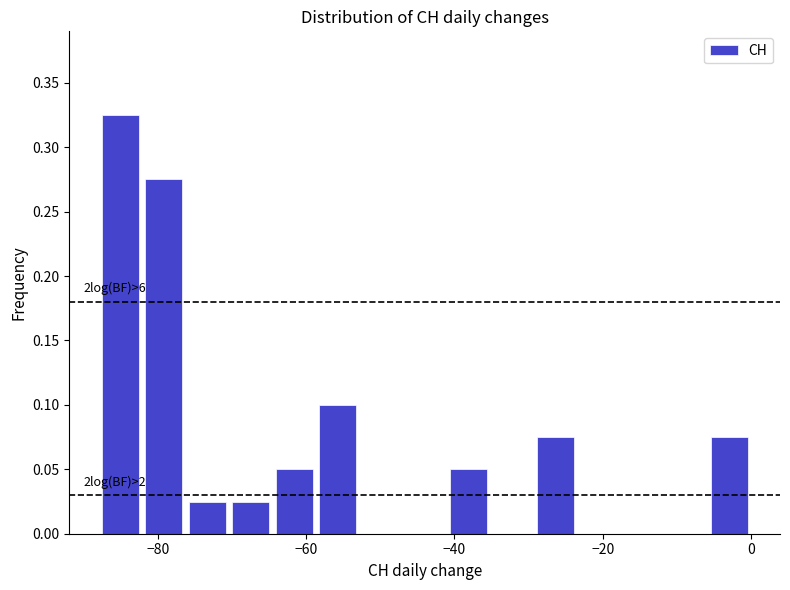

Read against the x-axis, roughly where is the centre of the tallest bar?

-86